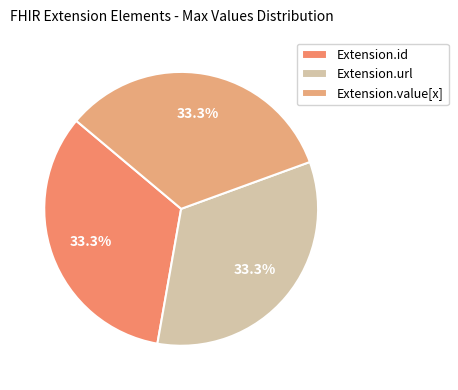

How many segments does this pie chart have?

3